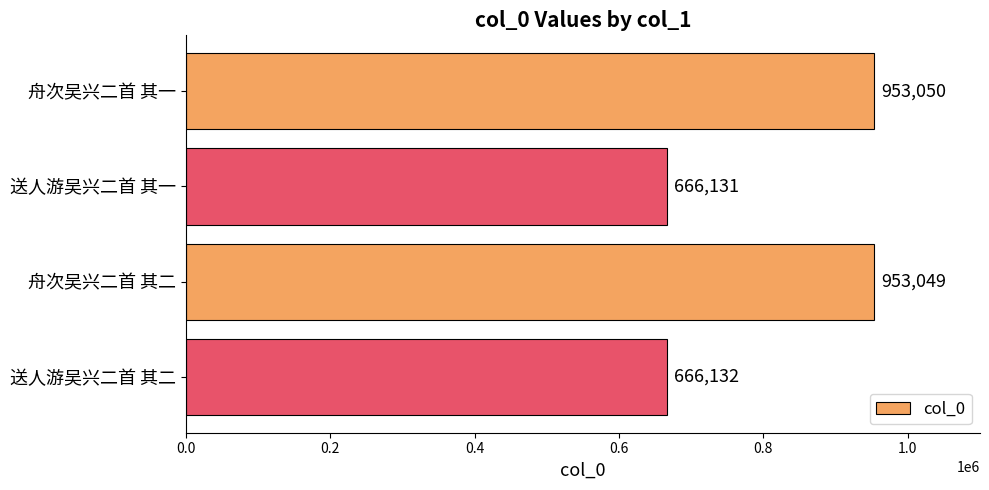

Are the bars horizontal?

Yes